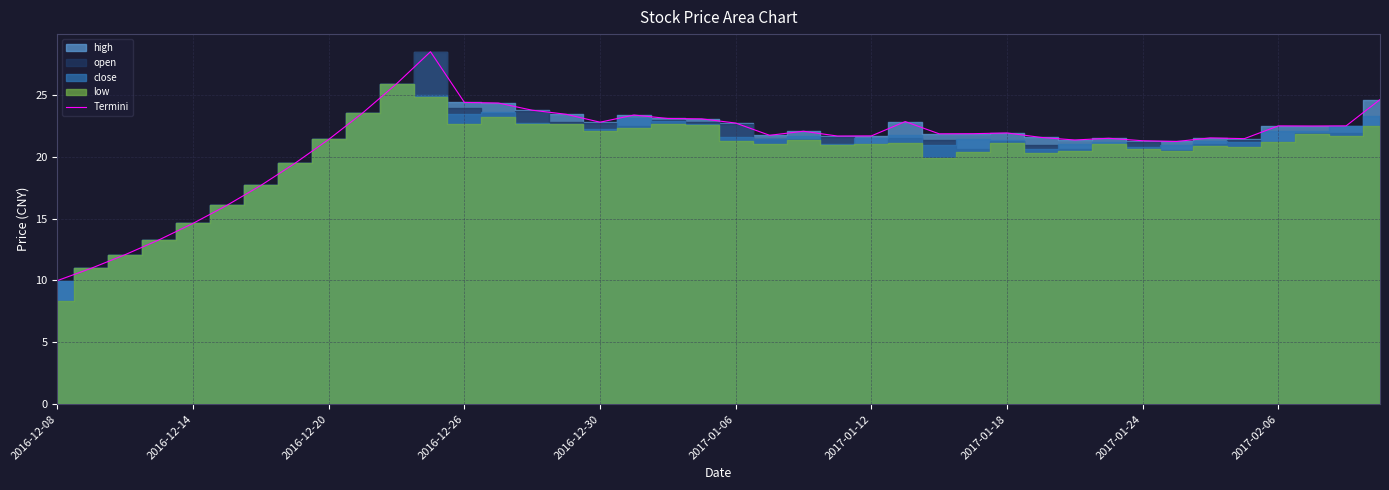

What position from the right is 22?

18